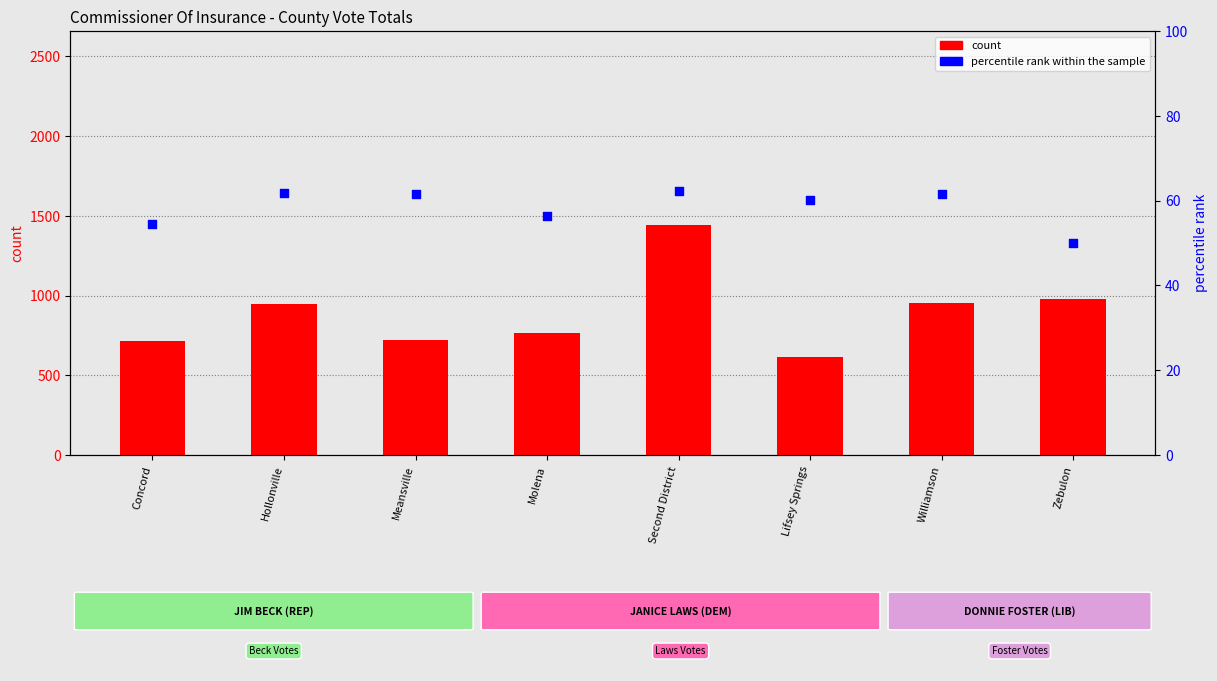

At which category is the sum across all series the highest?

Second District